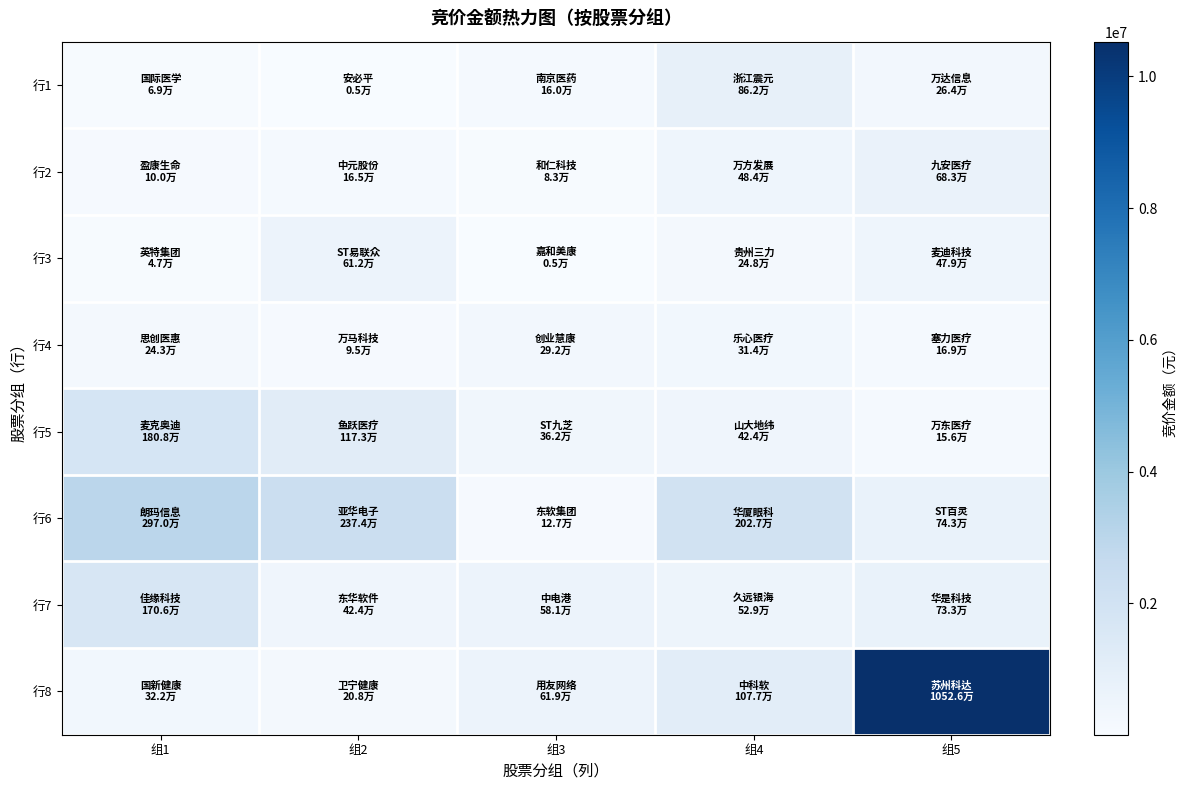

List the series in order of their peak value, highest first.

行8, 行6, 行5, 行7, 行1, 行2, 行3, 行4